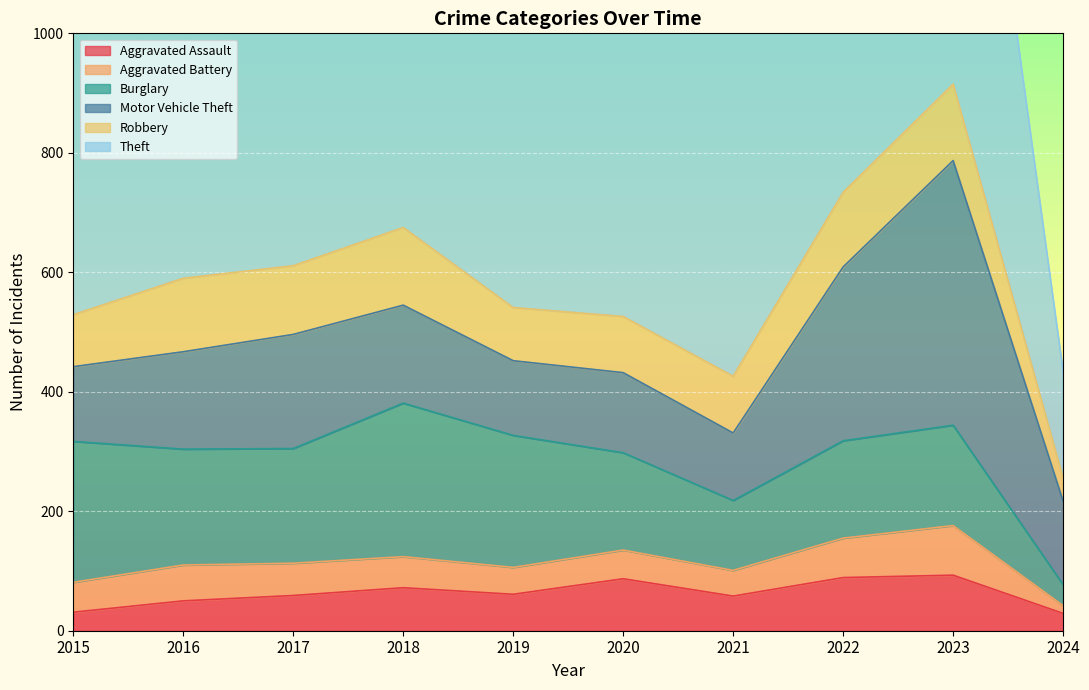

At how many categories does at least one series exceed 541?

9